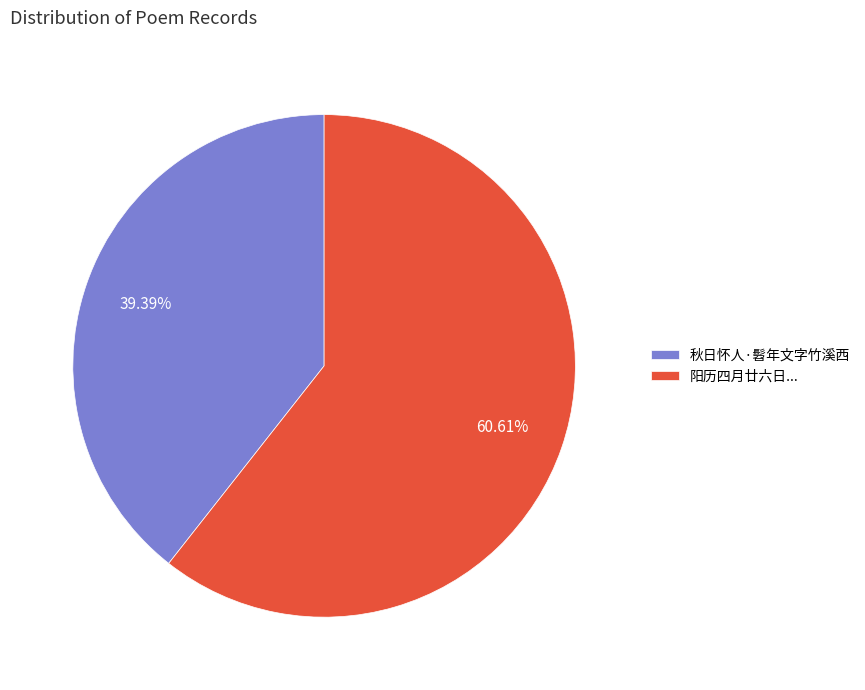

Rank the categories by value from highest to lowest.

阳历四月廿六日..., 秋日怀人·髫年文字竹溪西